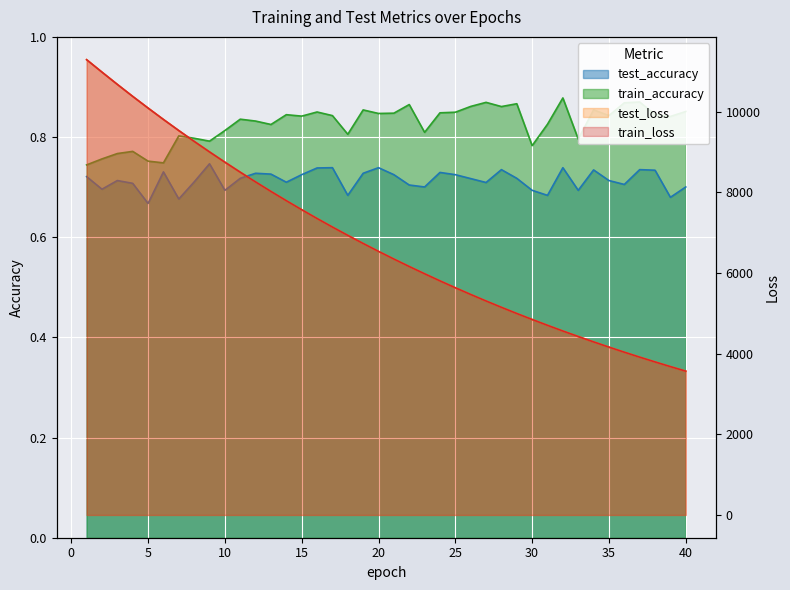

List the labels in order of train_accuracy value, largest first.

32, 37, 27, 36, 29, 22, 26, 28, 34, 19, 40, 16, 25, 24, 21, 20, 38, 14, 35, 17, 15, 39, 11, 12, 31, 13, 10, 23, 18, 7, 8, 33, 9, 30, 4, 3, 2, 5, 6, 1